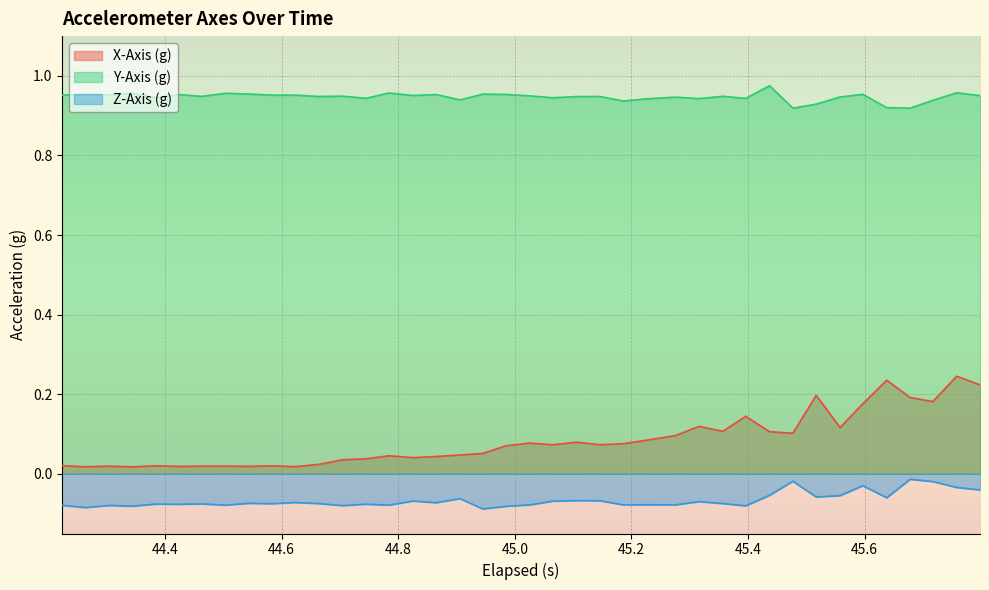

List the series in order of their peak value, lowest first.

Z-Axis (g), X-Axis (g), Y-Axis (g)